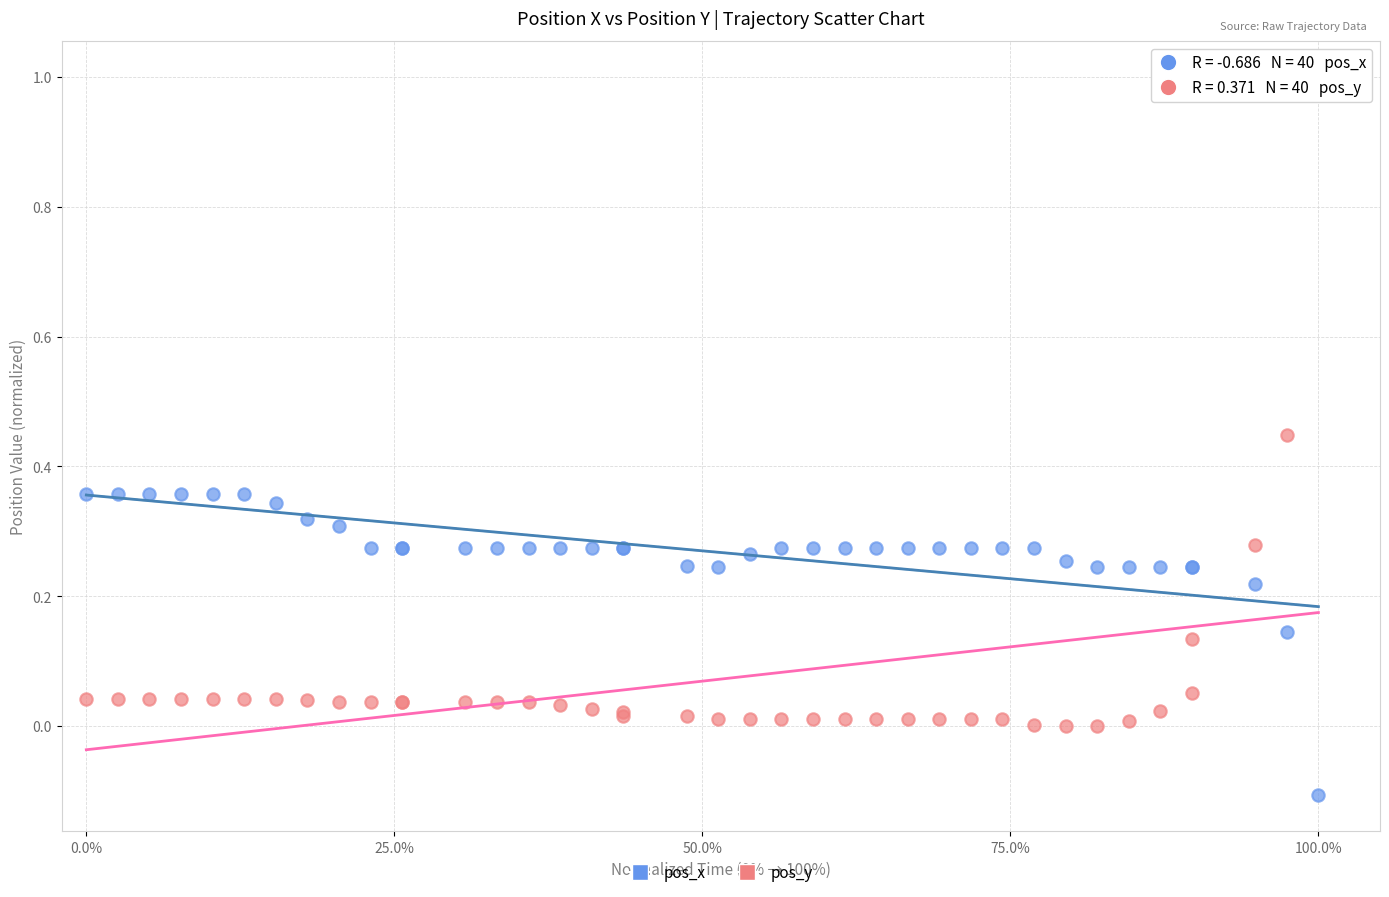

Which series has the largest Y range (max minus min)?

pos_y